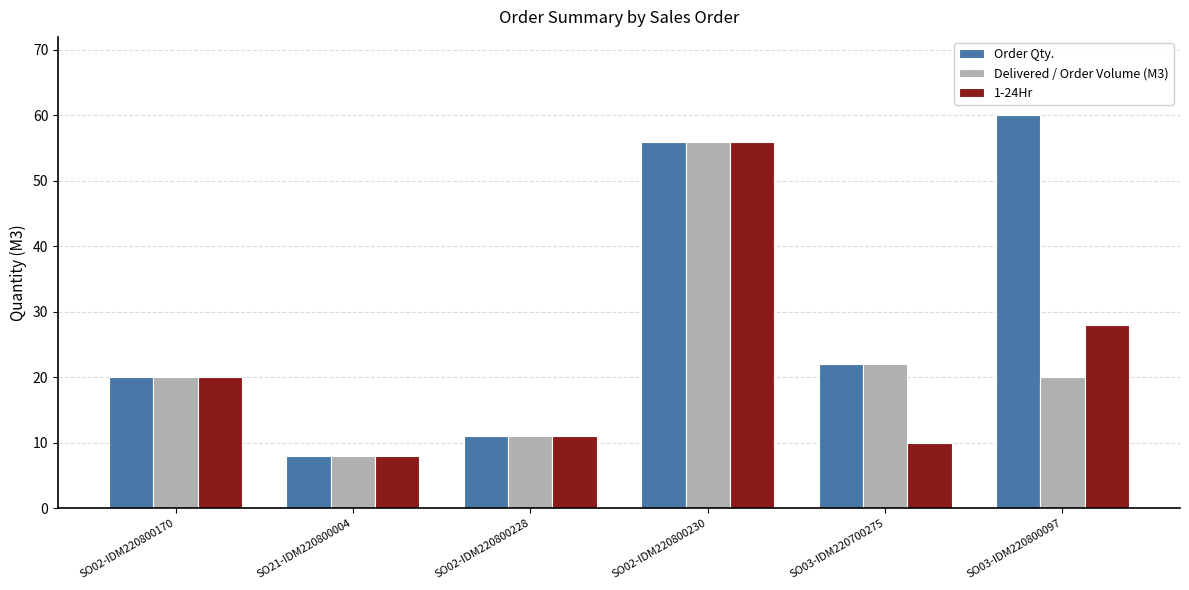

What is the lowest value of the Order Qty. series?

8